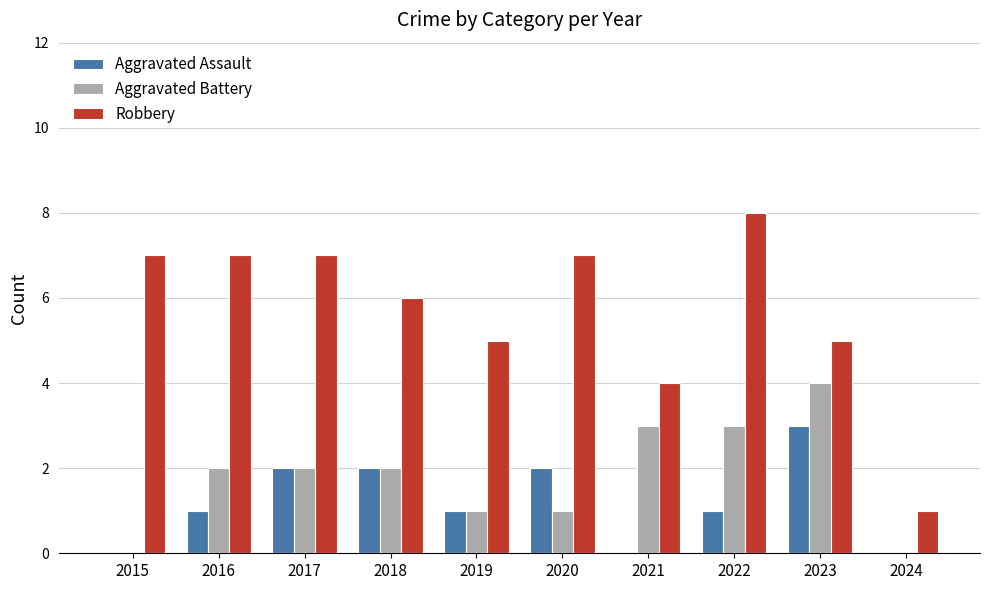

Reading left to right, transcribe all the data shown in this chart.

Aggravated Assault: 2015=0	2016=1	2017=2	2018=2	2019=1	2020=2	2021=0	2022=1	2023=3	2024=0
Aggravated Battery: 2015=0	2016=2	2017=2	2018=2	2019=1	2020=1	2021=3	2022=3	2023=4	2024=0
Robbery: 2015=7	2016=7	2017=7	2018=6	2019=5	2020=7	2021=4	2022=8	2023=5	2024=1